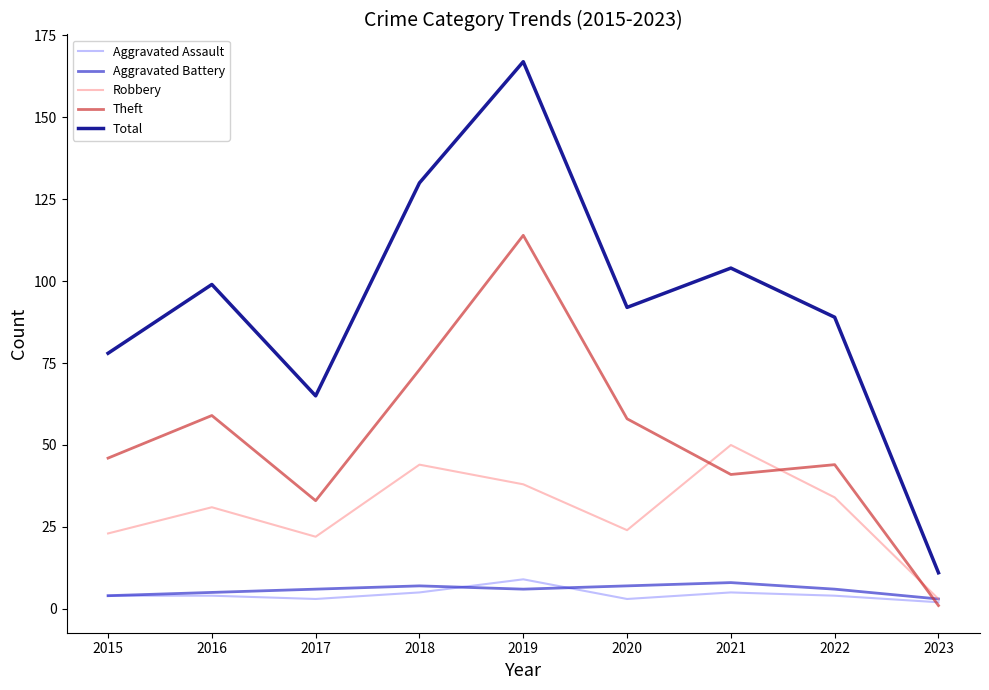

What is the total value across all series at 2019?

334